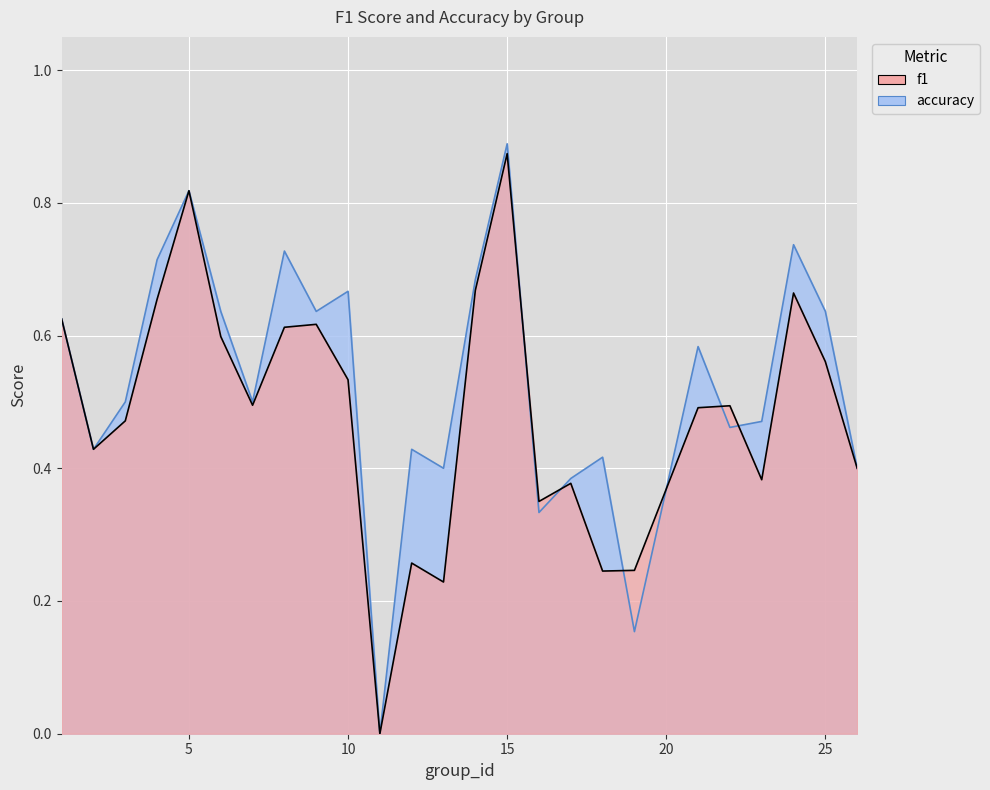

At which category is the sum across all series the highest?

15